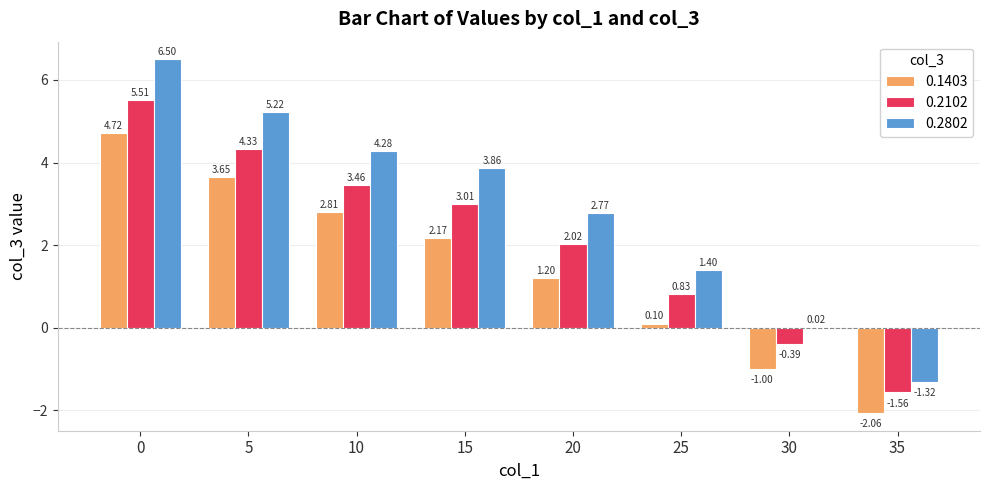

Which series has the widest spread of values?

0.2802